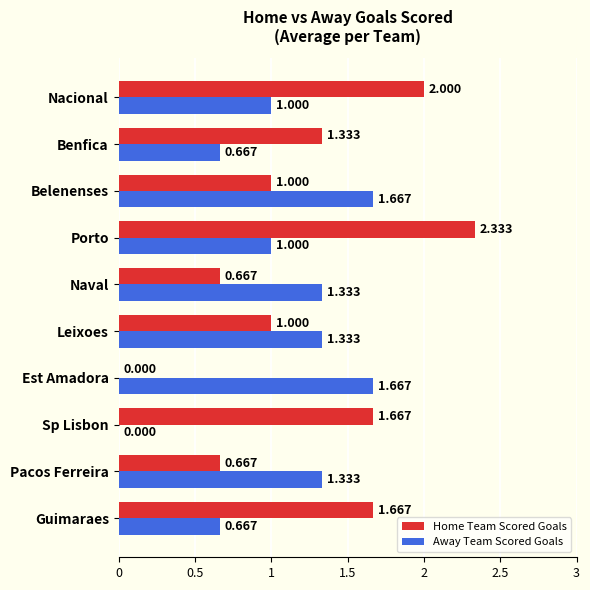

What are all the series names shown in the legend?

Home Team Scored Goals, Away Team Scored Goals